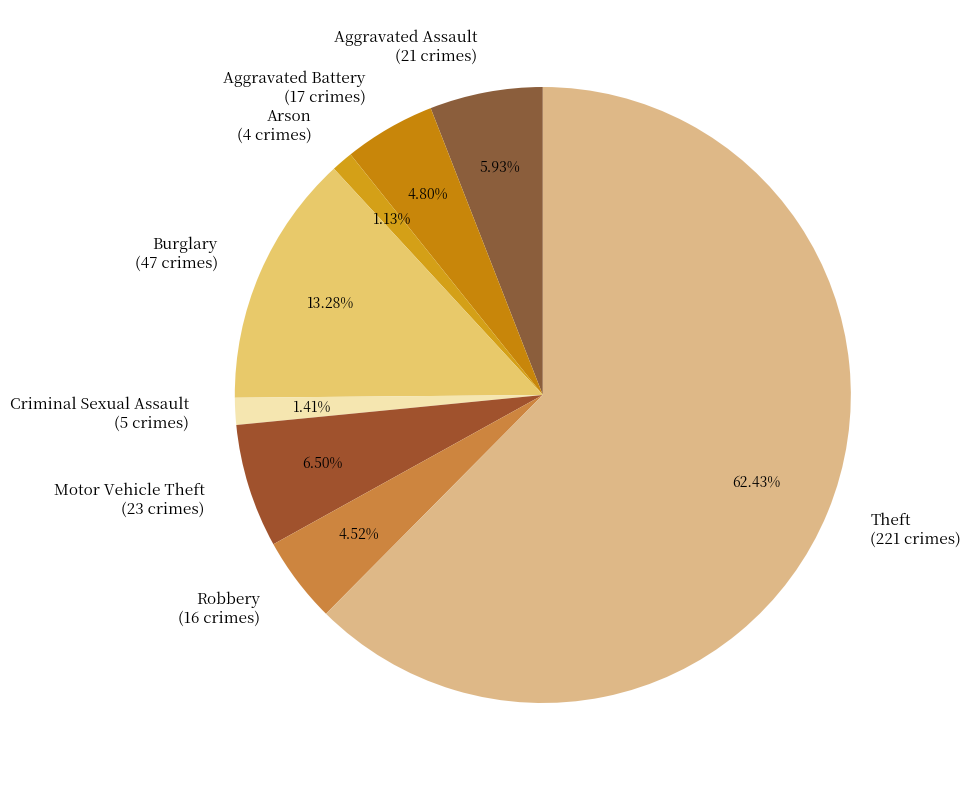

What percentage is the Burglary slice, to the nearest percent?

13%